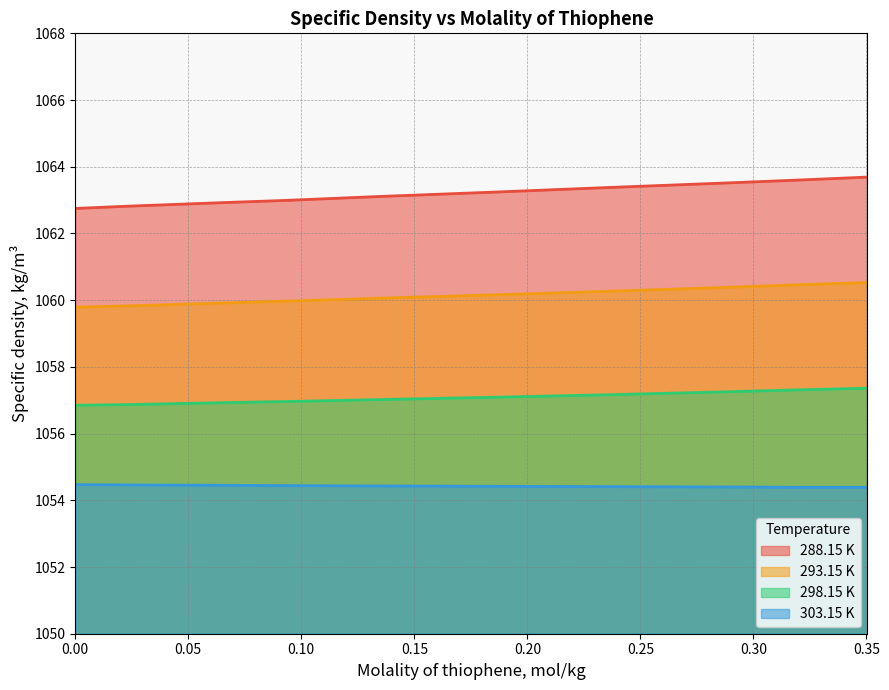

How many data points in 288.15 K are less than 1063?

4